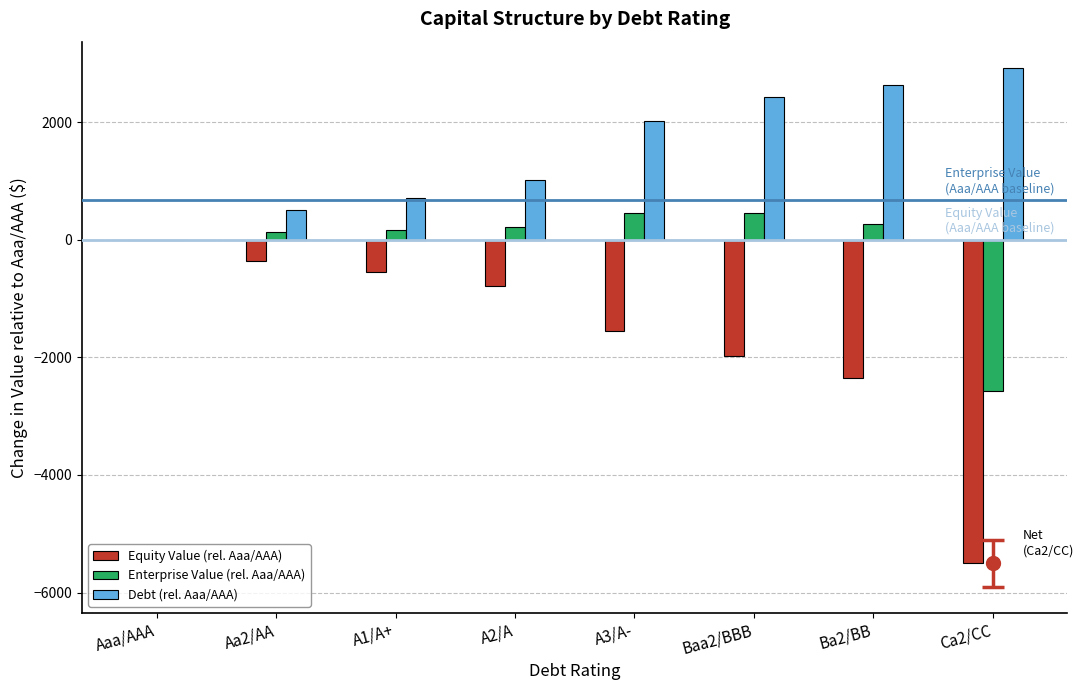

Which category has the highest value in the Equity Value (rel. Aaa/AAA) series?

Aaa/AAA